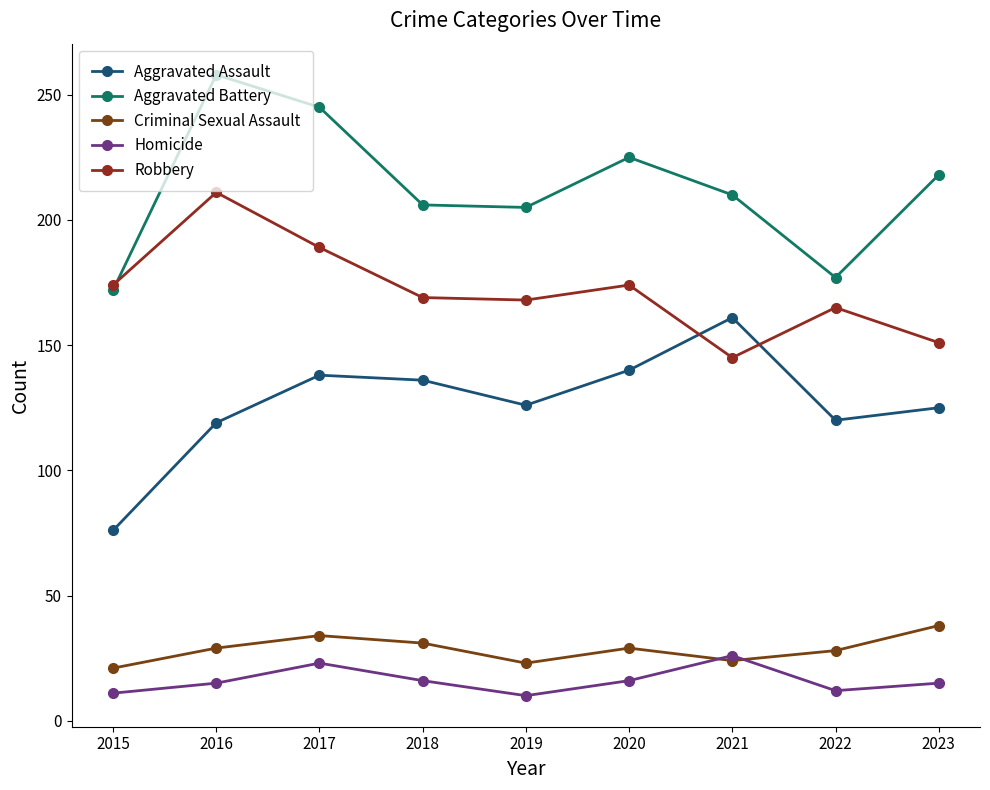

True or false: Criminal Sexual Assault and Aggravated Assault cross at least once.

False